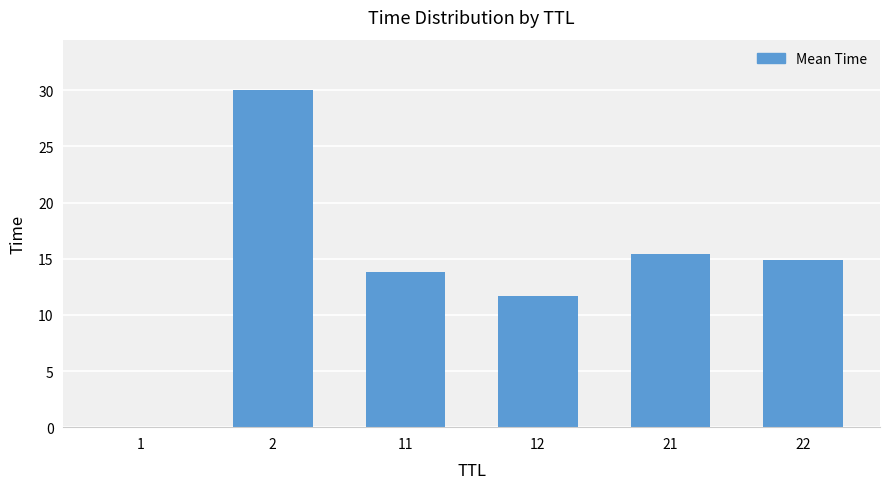

What is the sum of the values at 21 and 1?

15.4